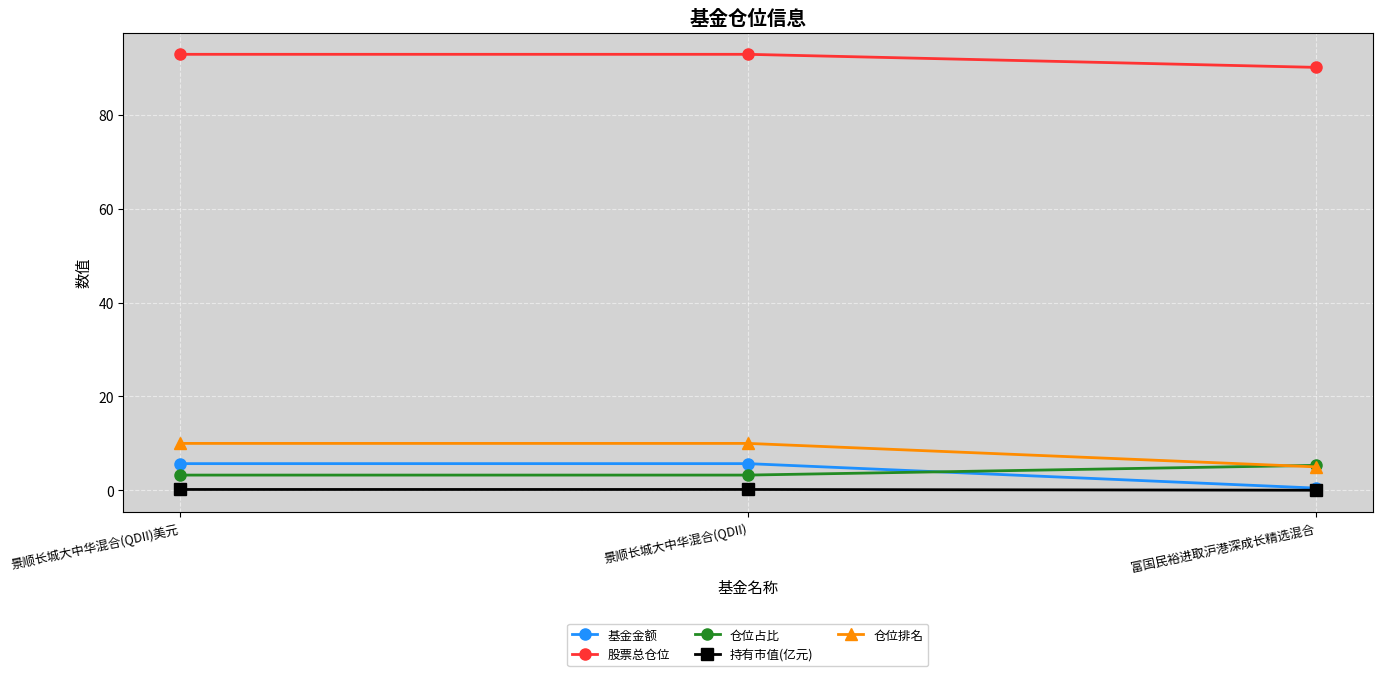

True or false: 仓位排名 has a value of 5.0 at 富国民裕进取沪港深成长精选混合.

True